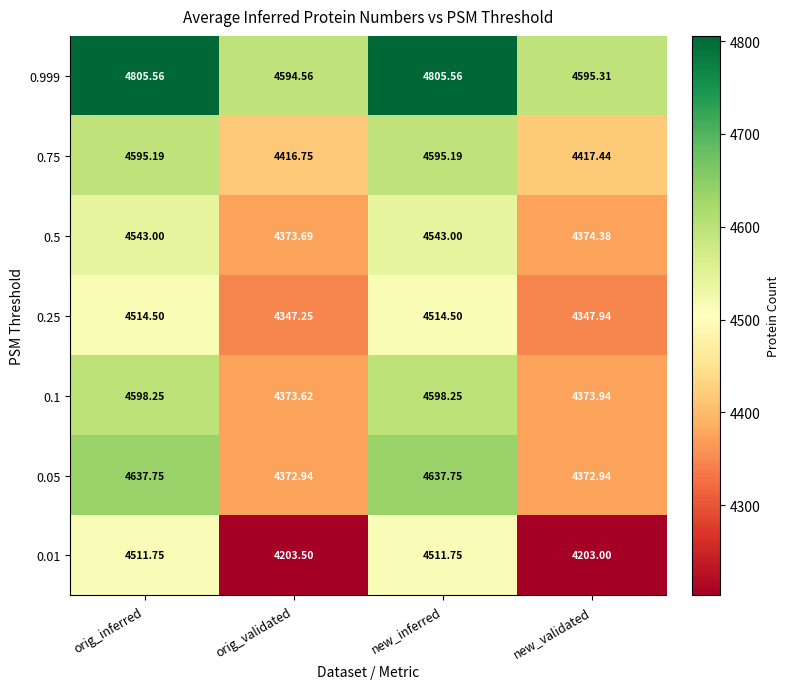

Where is 0.25 nearest to the value 4430?

new_validated